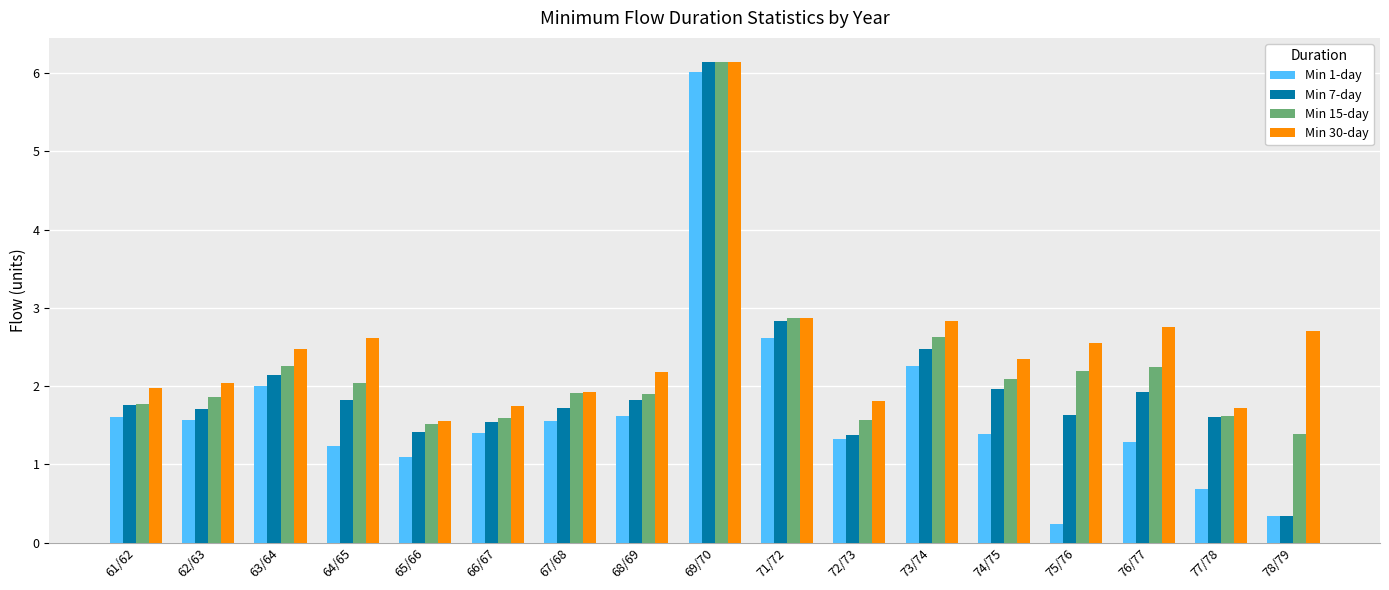

What is the approximate value of Min 30-day at 75/76?

2.5